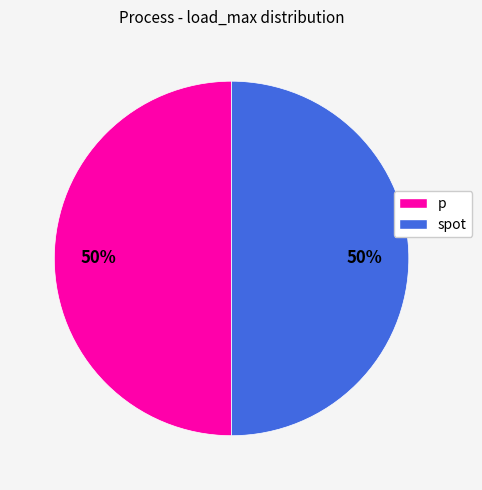

Is the sum of spot and p greater than half?

Yes